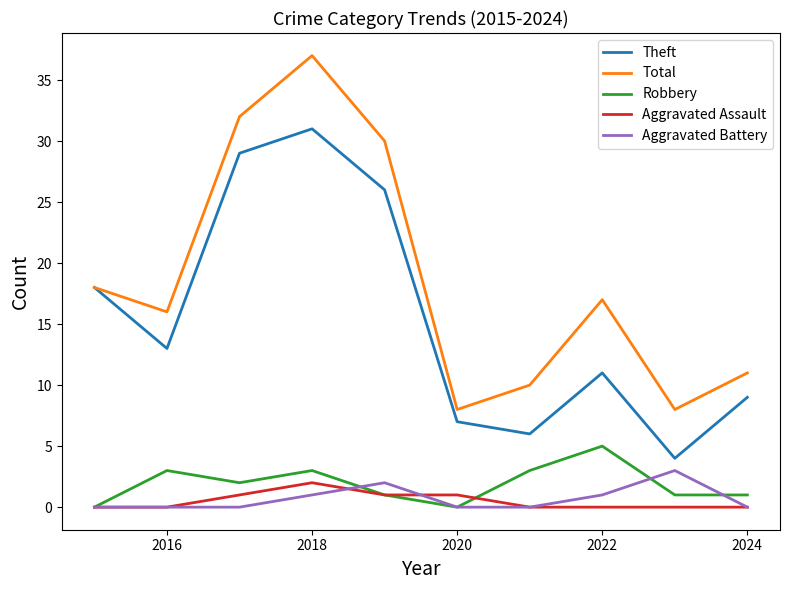

Which series has the largest range (max minus min)?

Total